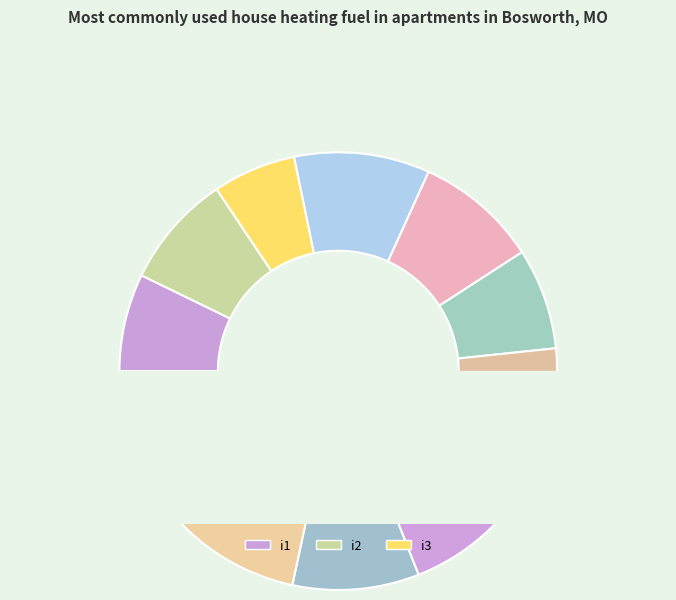

Does any single category account for the majority?

No